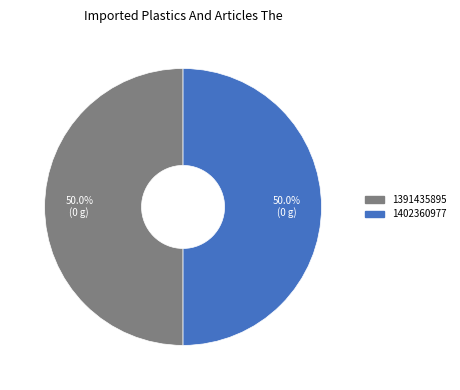

Combined, what portion of the pie is 1402360977 and 1391435895?

100.0%